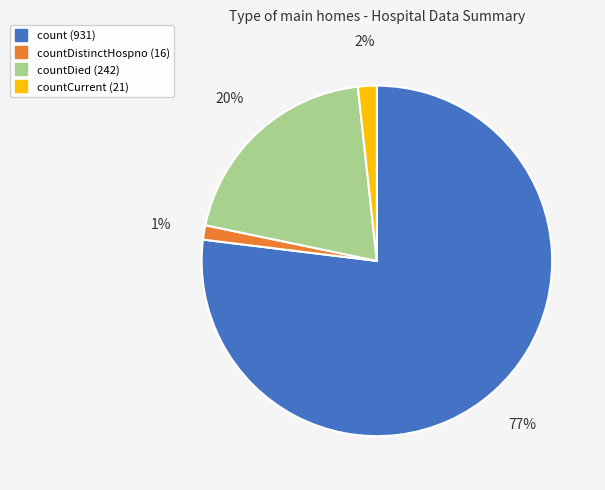

Is there any slice that represents more than half of the pie?

Yes